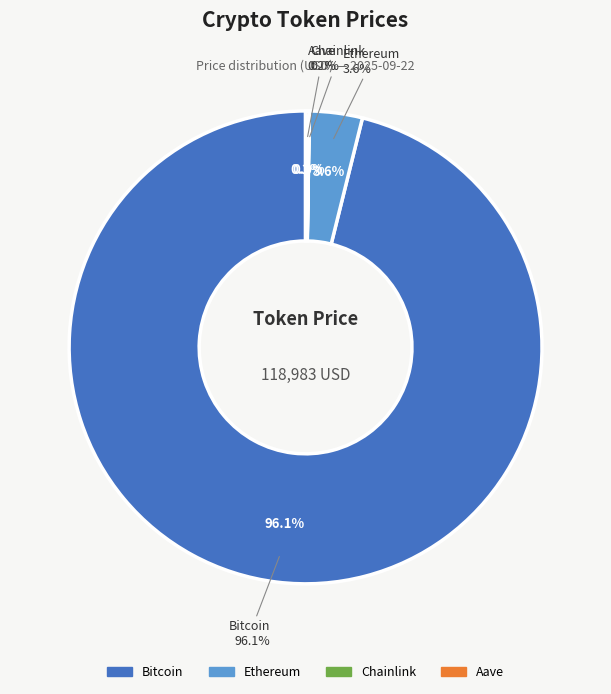

Combined, do Aave and Ethereum account for over 50%?

No